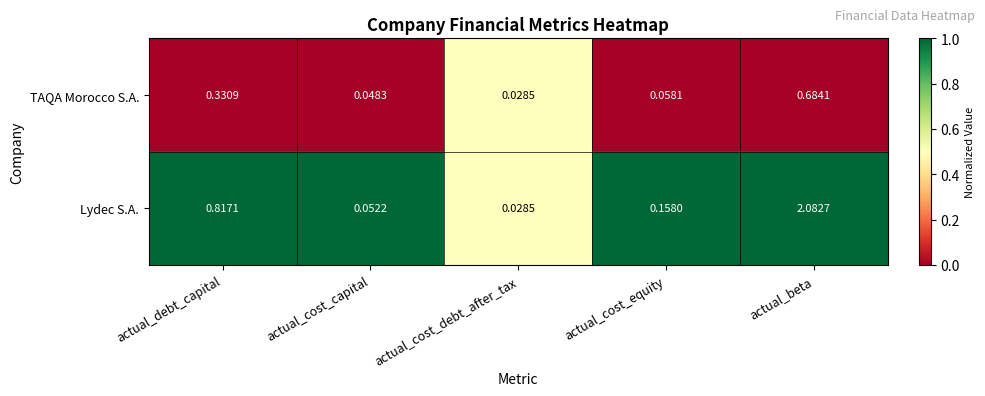

List the series in order of their peak value, highest first.

Lydec S.A., TAQA Morocco S.A.